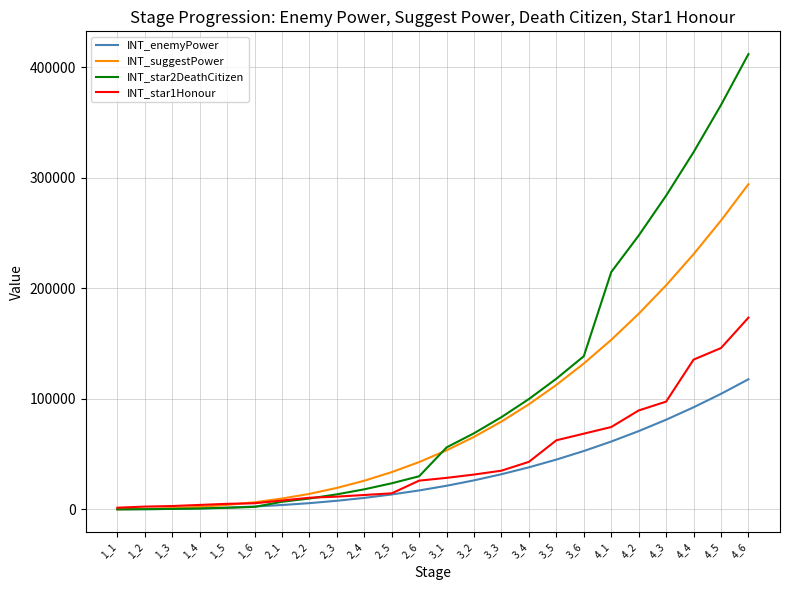

Is it true that INT_enemyPower equals 1600 at 1_5?

True